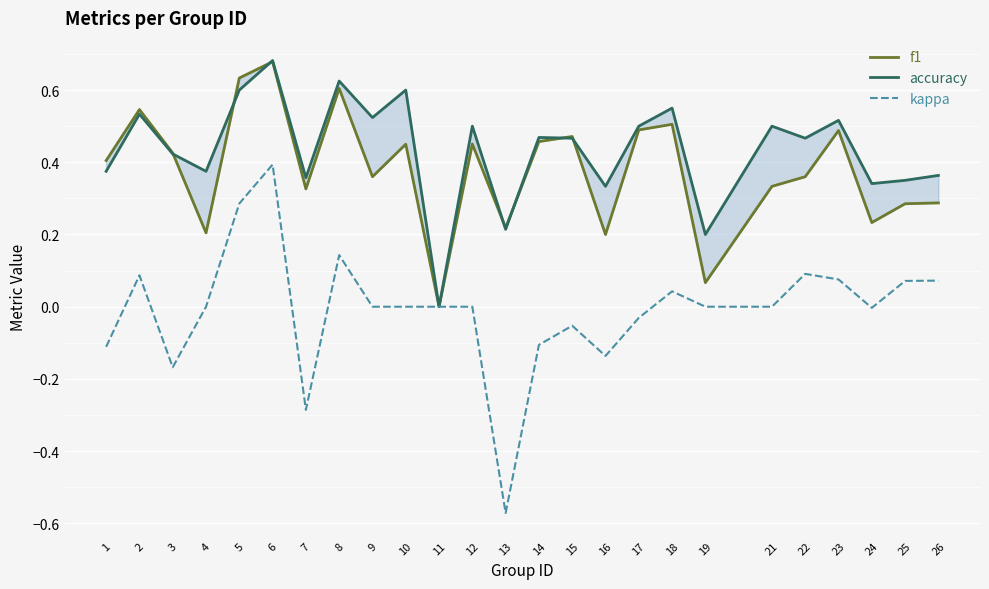

The value of f1 at 17 is 0.7. True or false?

False